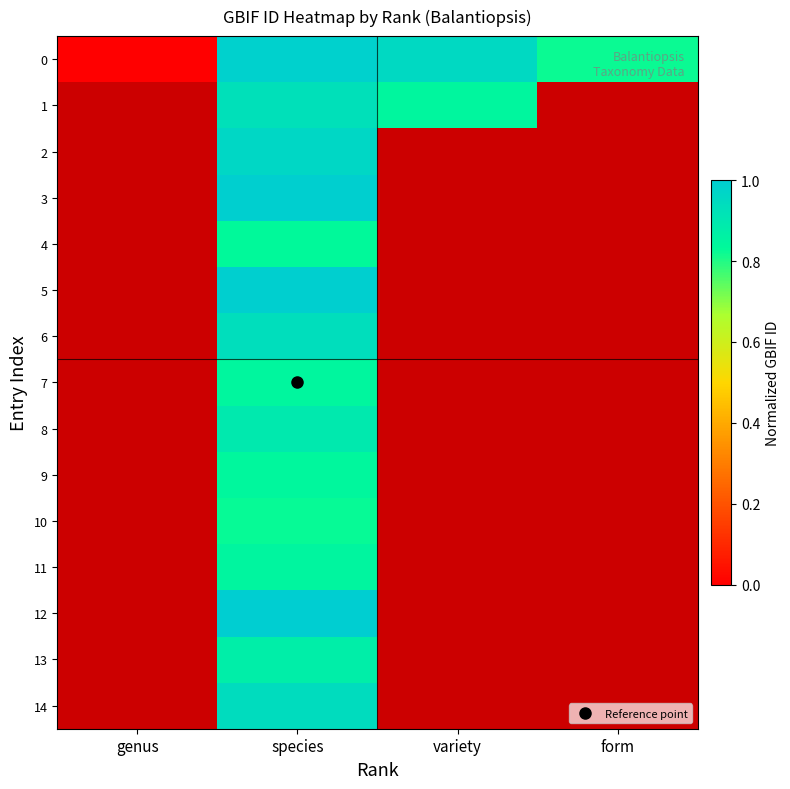

At which category is the sum across all series the highest?

species